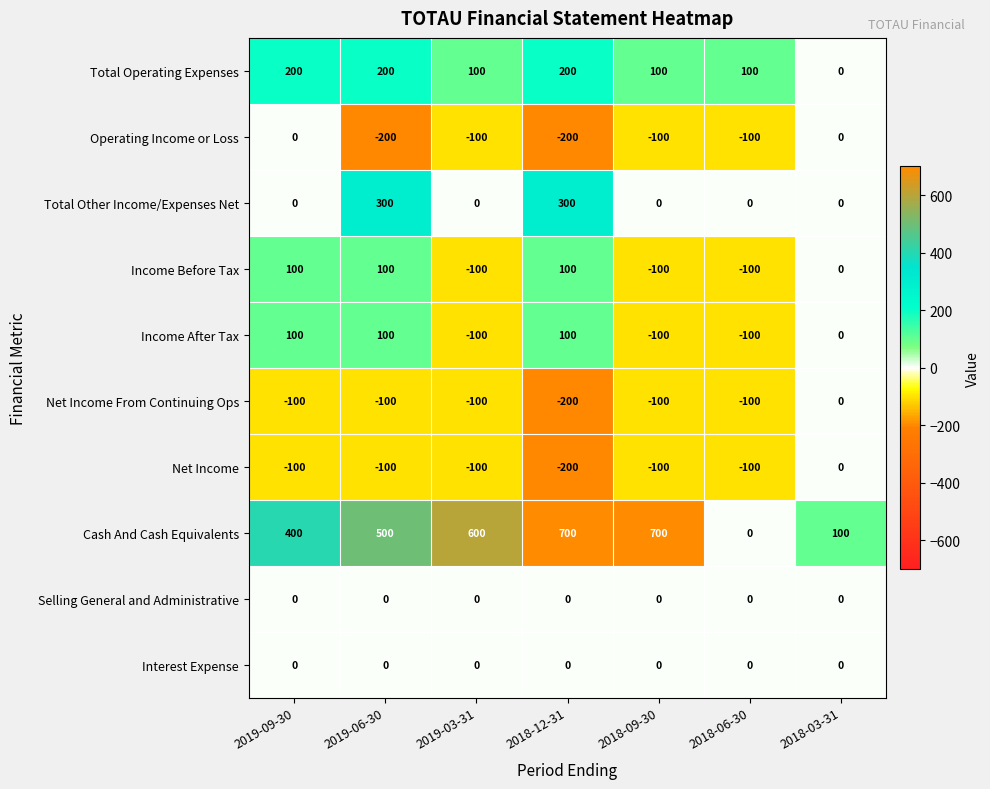

How many values in Total Other Income/Expenses Net are above zero?

2